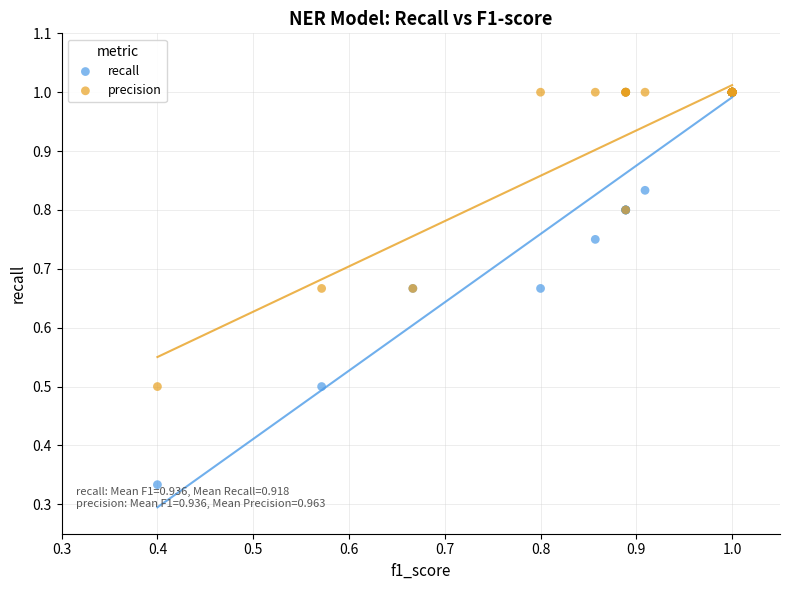

In the precision series, what Y value is closest to 0?

0.5